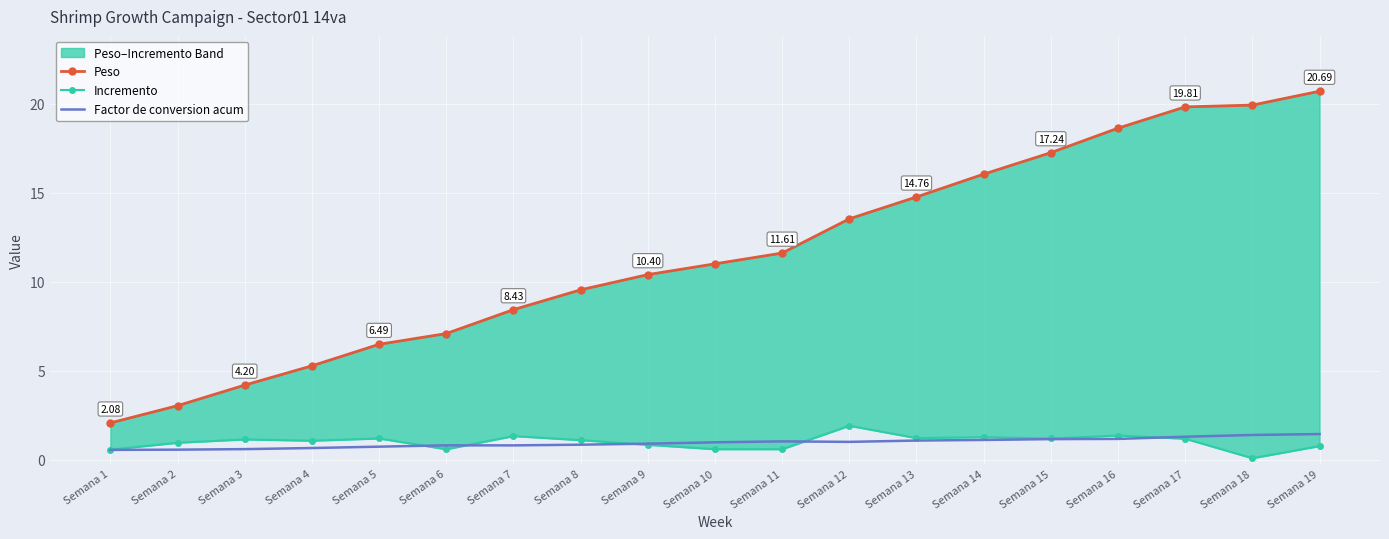

At which label does Incremento first exceed 1?

Semana 3